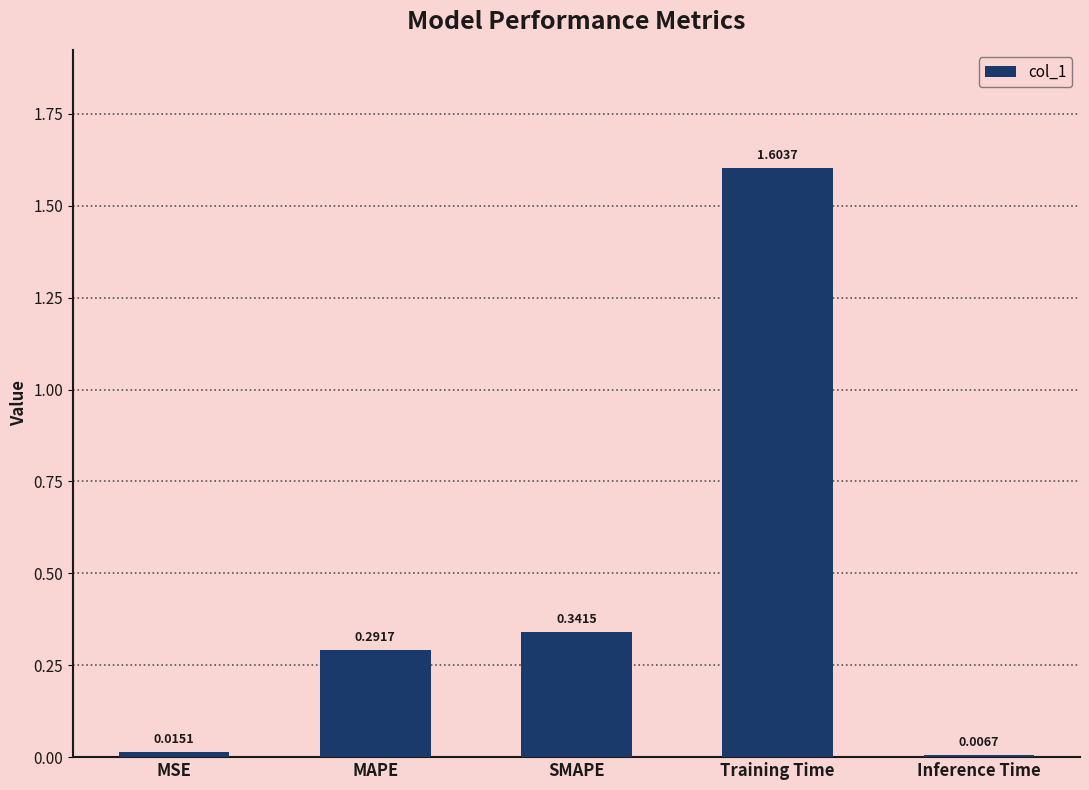

What is the label of the 1st bar from the left?

MSE